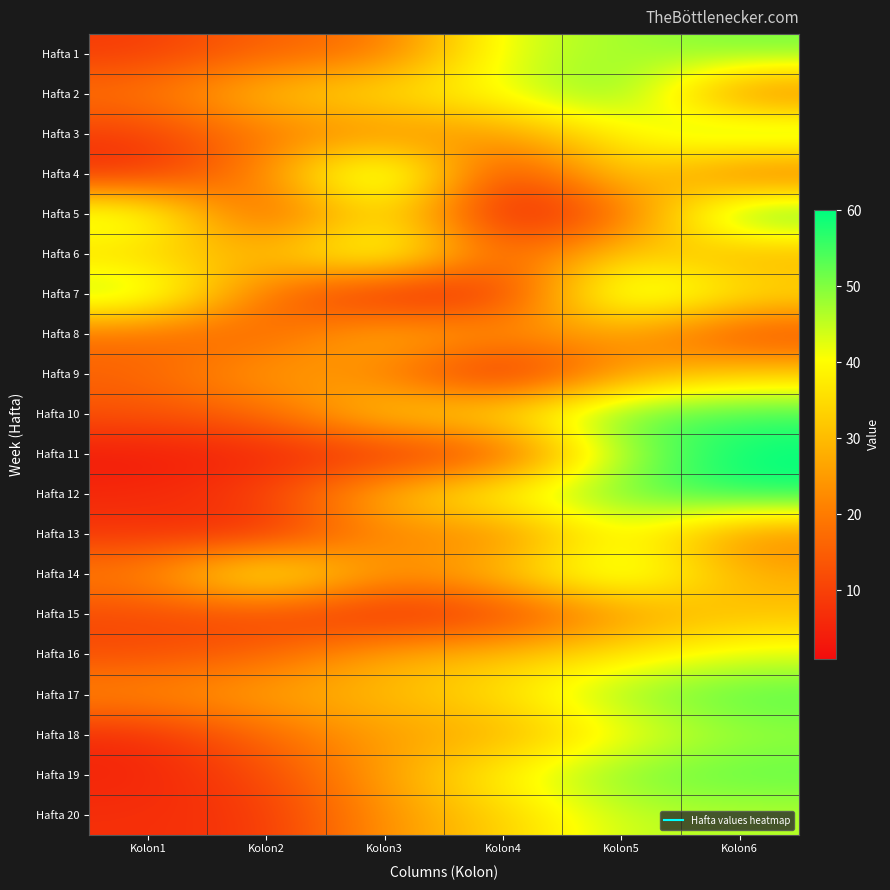

How many data points does each series have?

6